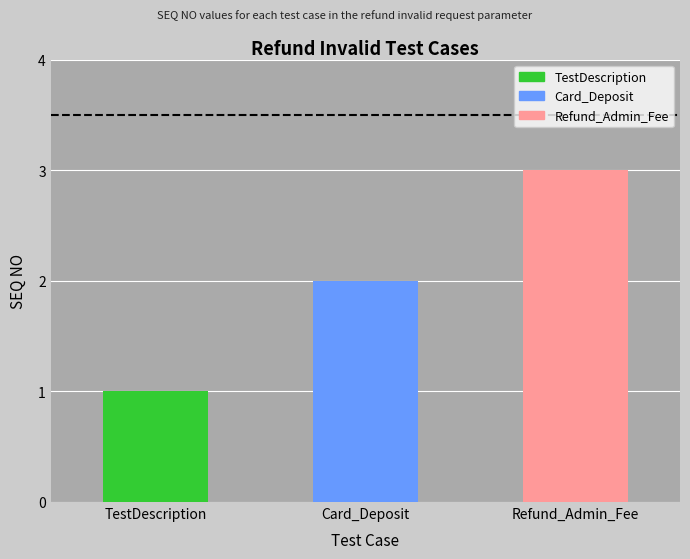

What is the label of the 2nd bar from the left?

Card_Deposit